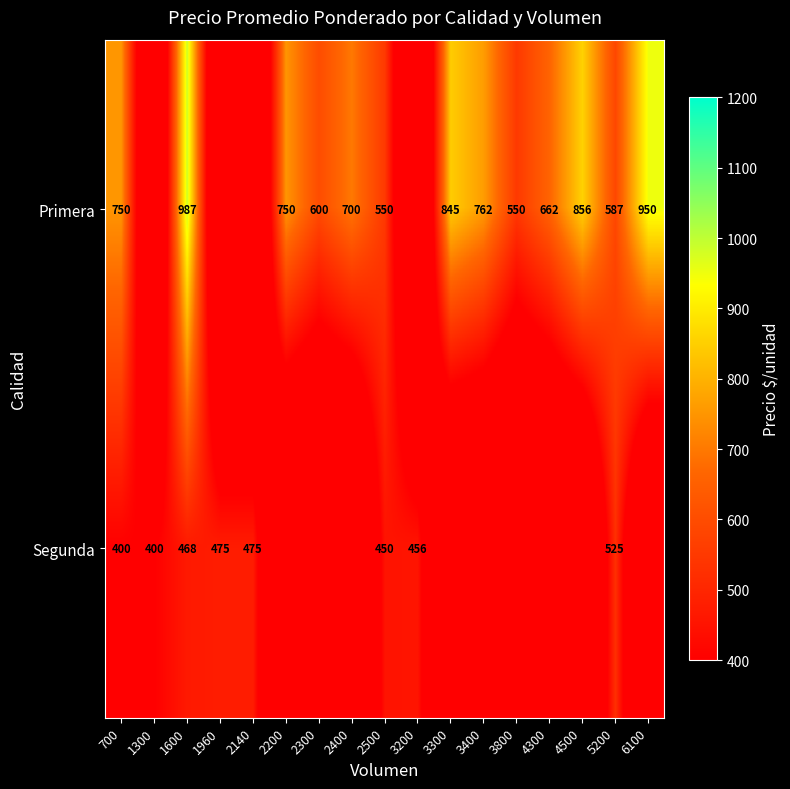

The value of Primera at 700 is 1207. True or false?

False